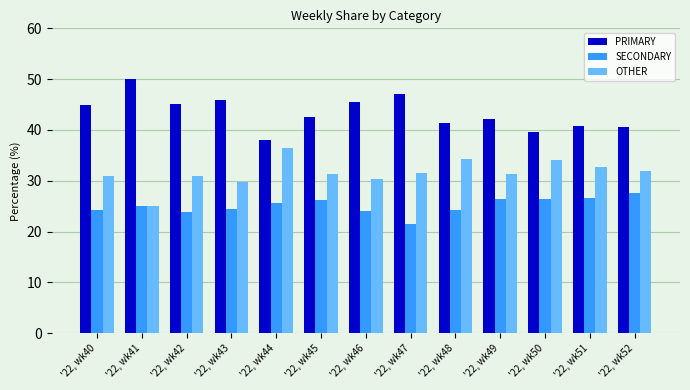

What is the difference between the highest and lowest values at '22, wk43?

21.4